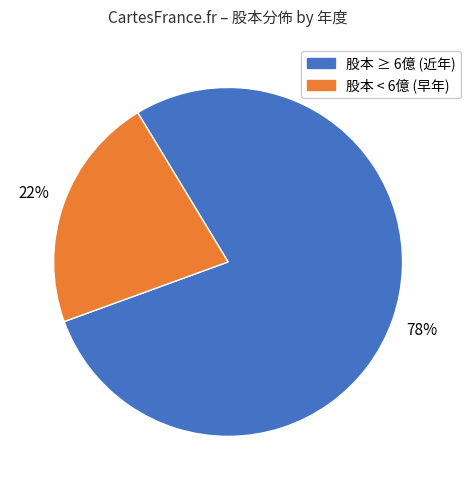

How many slices are in this pie chart?

2